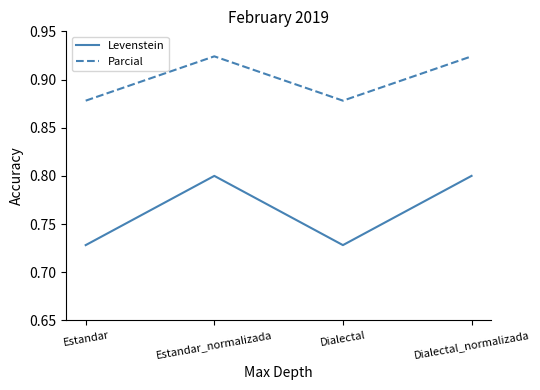

List the series in order of their overall mean, highest first.

Parcial, Levenstein